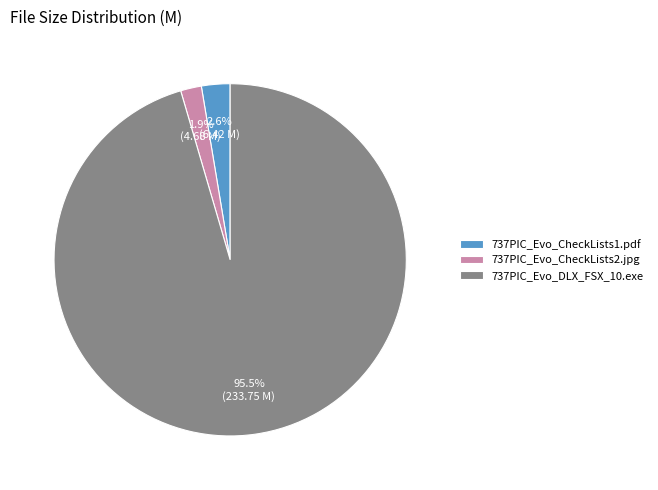

Rank the categories by value from highest to lowest.

737PIC_Evo_DLX_FSX_10.exe, 737PIC_Evo_CheckLists1.pdf, 737PIC_Evo_CheckLists2.jpg